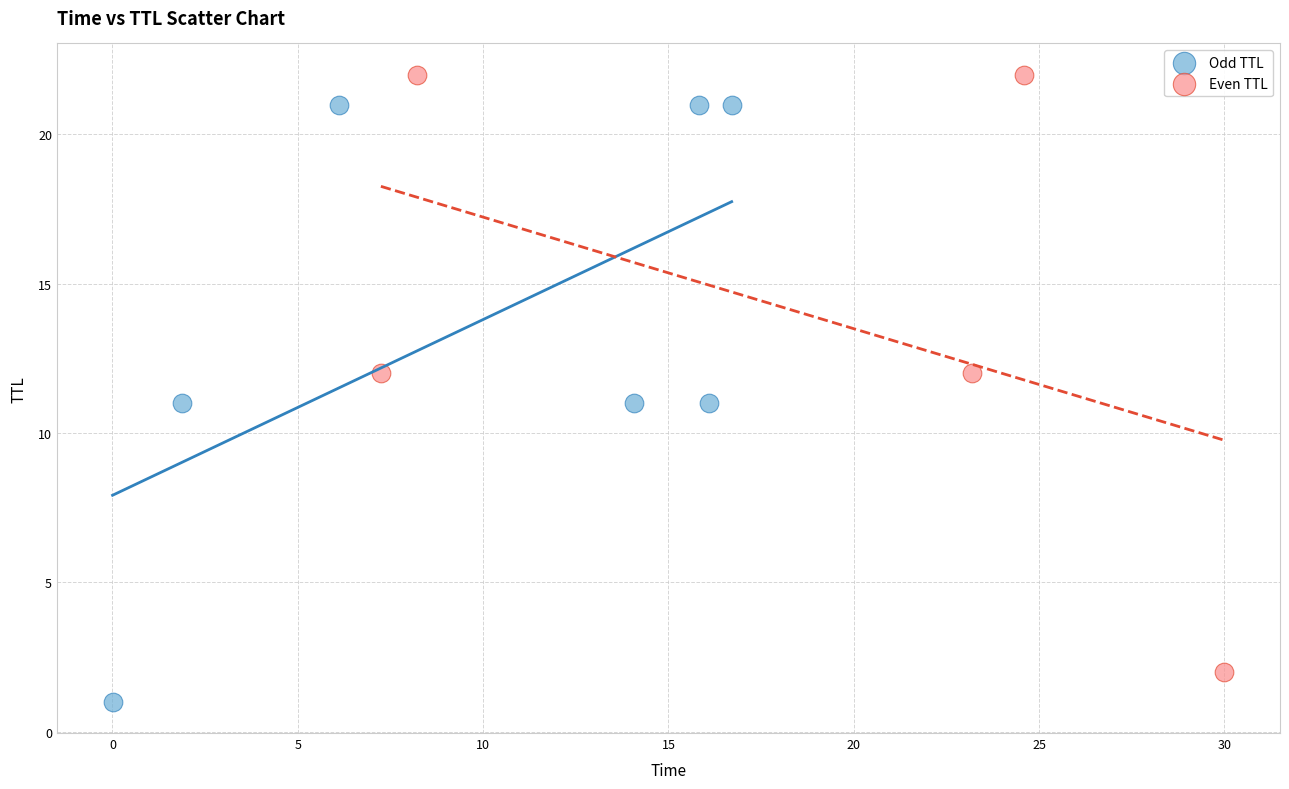

Which series contains the lowest Y value?

Odd TTL